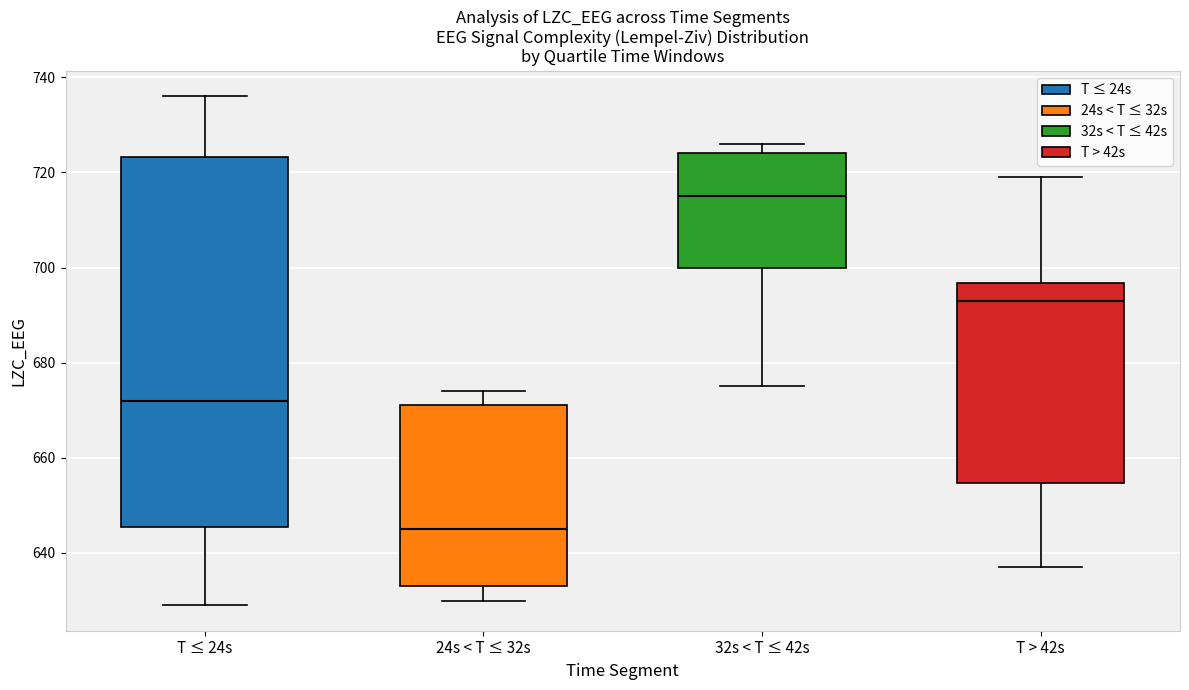

Where is the lower edge of the box for 24s < T ≤ 32s on the y-axis? The values are not printed on the chart, so give them approximately, as read against the axis.

634